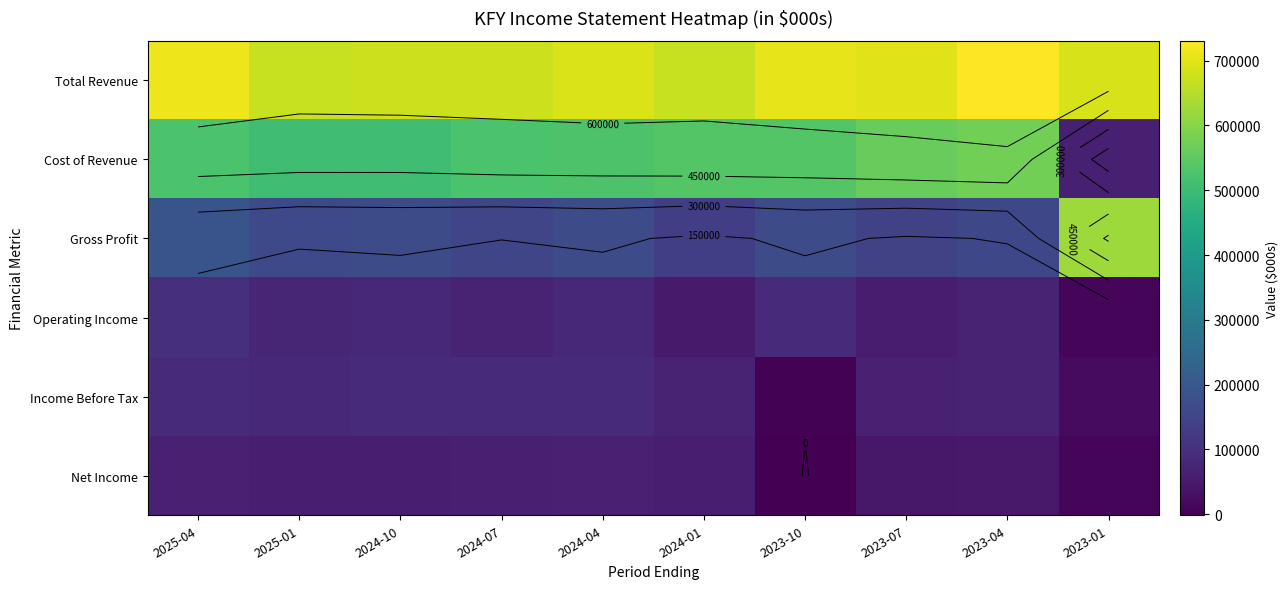

What value does the Operating Income series have at 2025-01?

78300